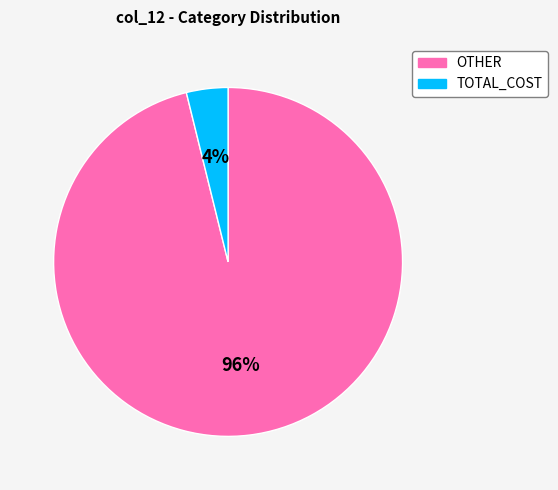

How many segments does this pie chart have?

2